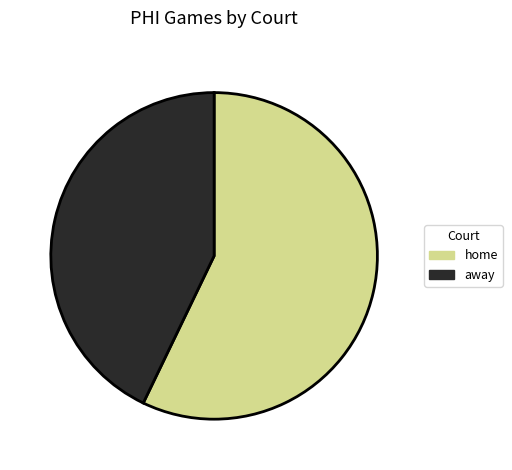

True or false: home accounts for 51% of the total.

False